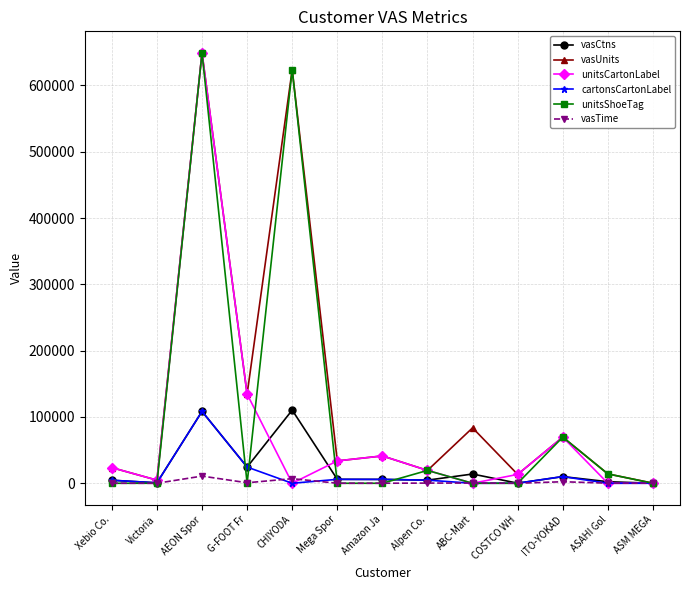

Does the chart display data point markers on the line(s)?

Yes